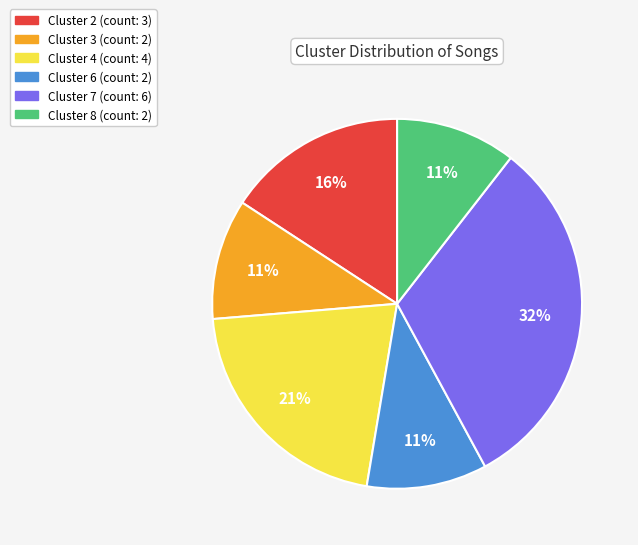

Is there any slice that represents more than half of the pie?

No